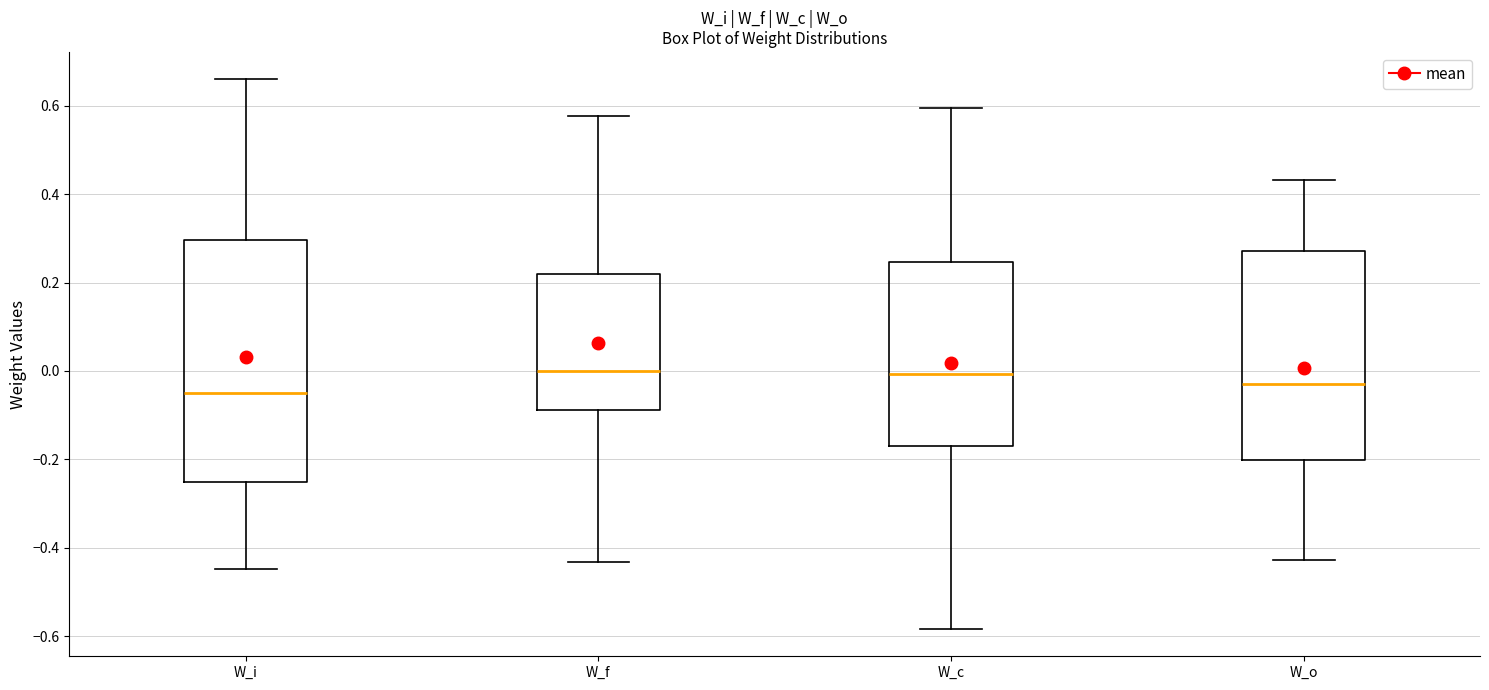

Reading left to right, transcribe this box plot: for each box, give where its median line is, the range the box spans, and where its two whiskers end, as read against the y-axis. The values are not printed on the chart, so give them approximately, as read against the axis.

W_i: median -0.04, box -0.26 to 0.30, whiskers -0.44 to 0.66
W_f: median 0.00, box -0.08 to 0.22, whiskers -0.44 to 0.58
W_c: median 0.00, box -0.16 to 0.24, whiskers -0.58 to 0.60
W_o: median -0.02, box -0.20 to 0.28, whiskers -0.42 to 0.44